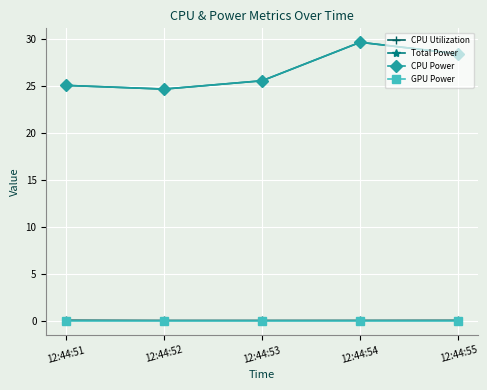

How many lines are shown in the chart?

4